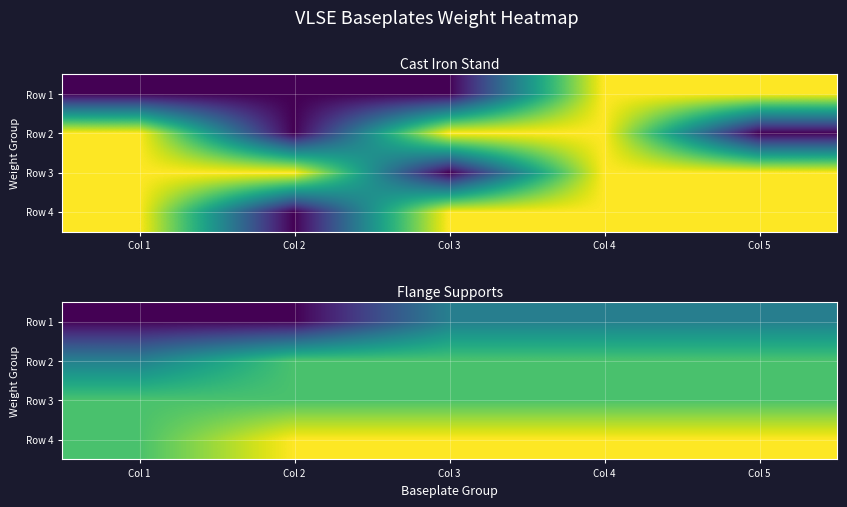

Which has a higher value, Col 5 or Col 4?

Col 5